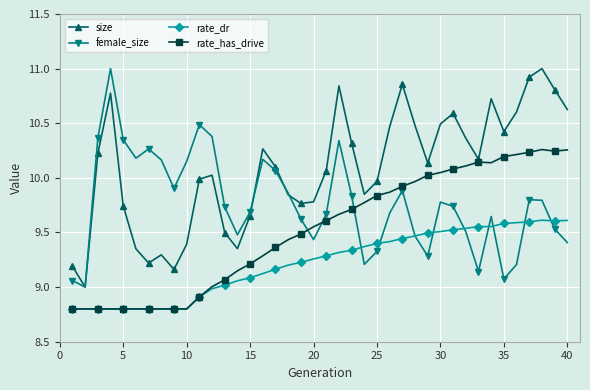

What is the lowest value of the female_size series?

9.0